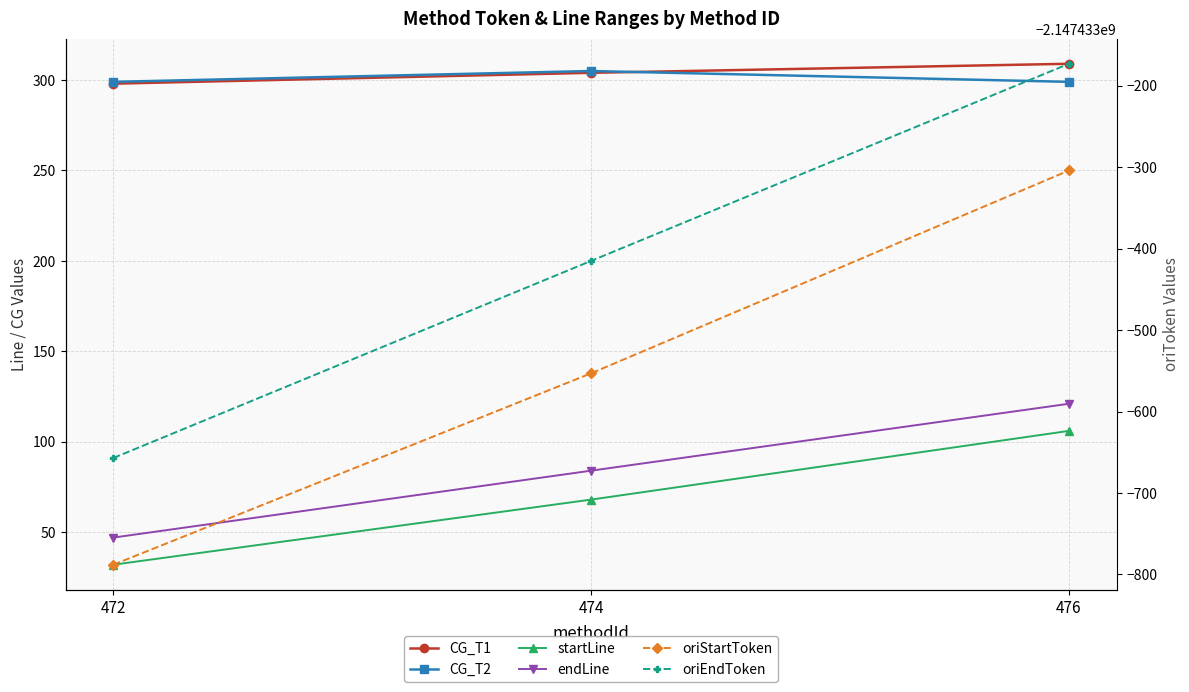

What is the difference between the maximum and minimum values in the endLine series?

74